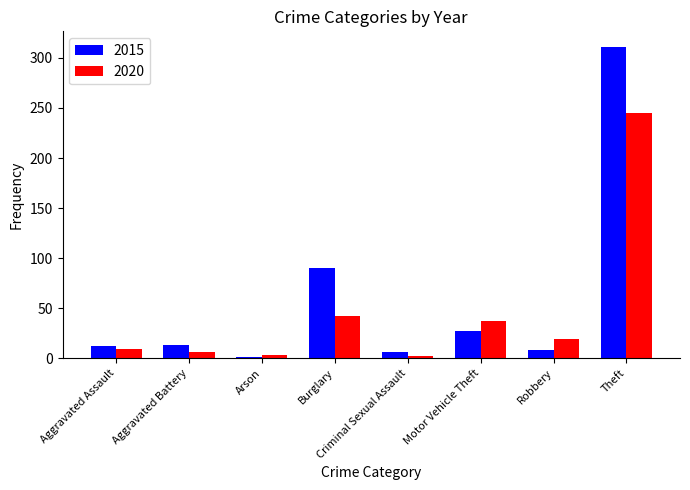

Between Burglary and Robbery, which series saw the biggest shift?

2015